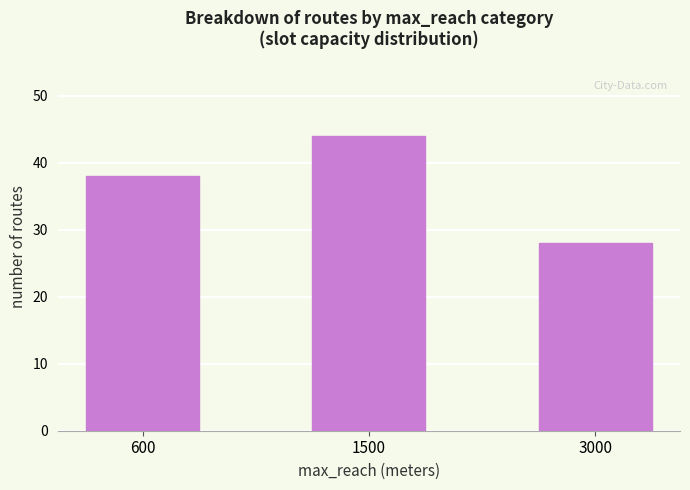

Rank the categories by value from lowest to highest.

3000, 600, 1500